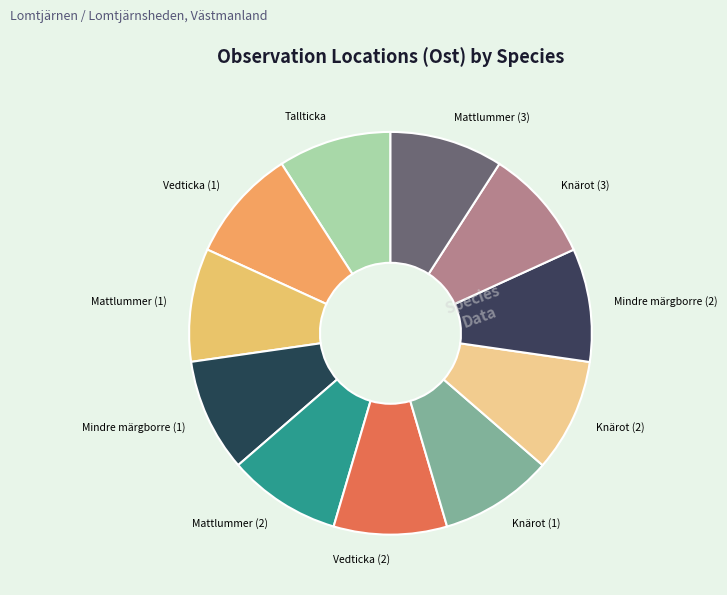

True or false: Vedticka (1) accounts for 16% of the total.

False